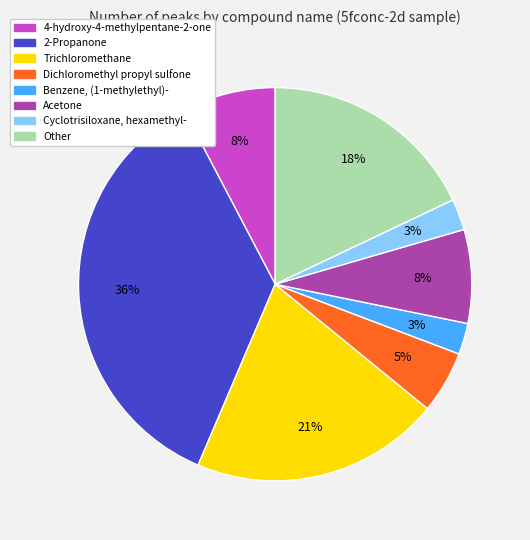

Is 4-hydroxy-4-methylpentane-2-one the majority of the pie?

No